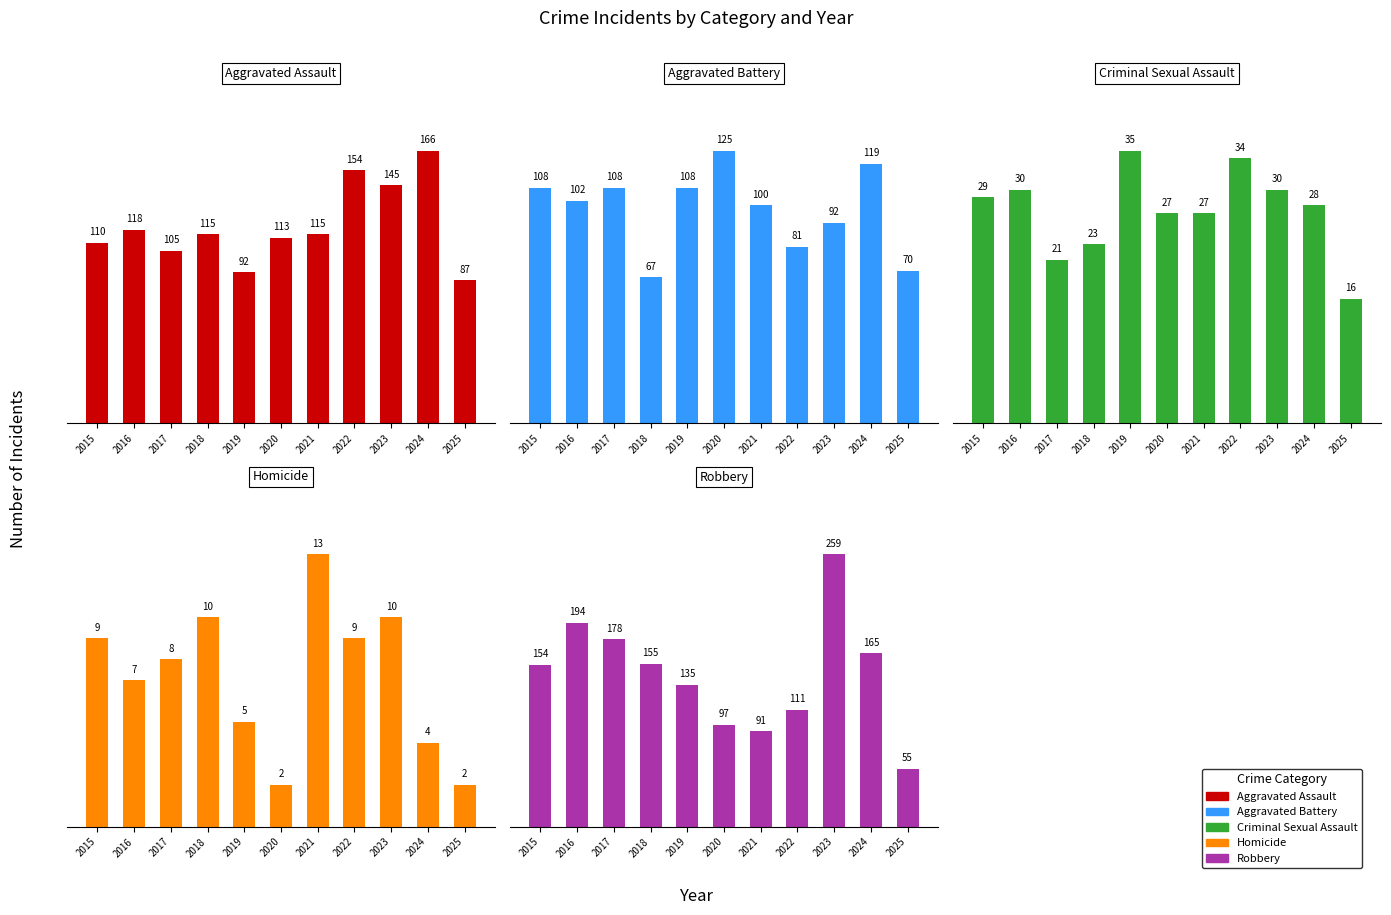

Between 2015 and 2025, which is larger?

2015